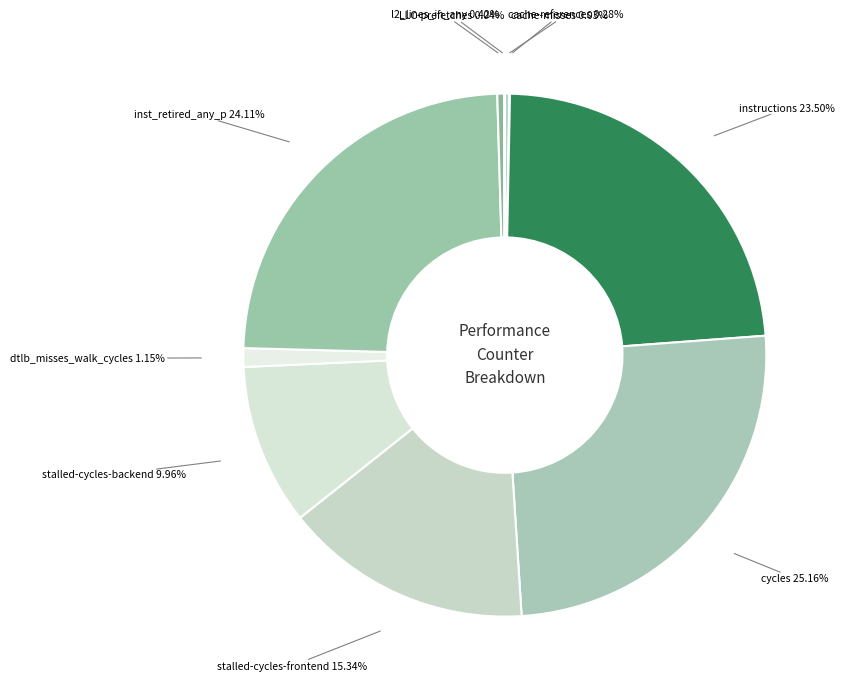

Is there any slice that represents more than half of the pie?

No